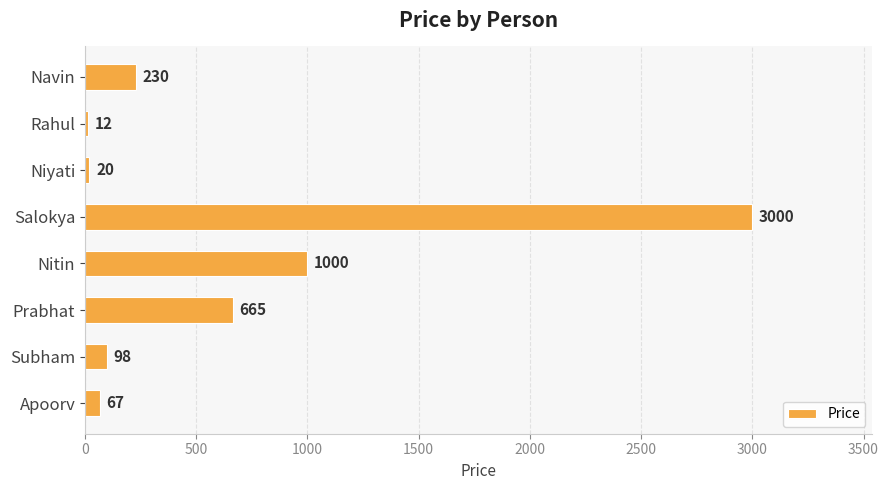

At which label is the value closest to 1506?

Nitin